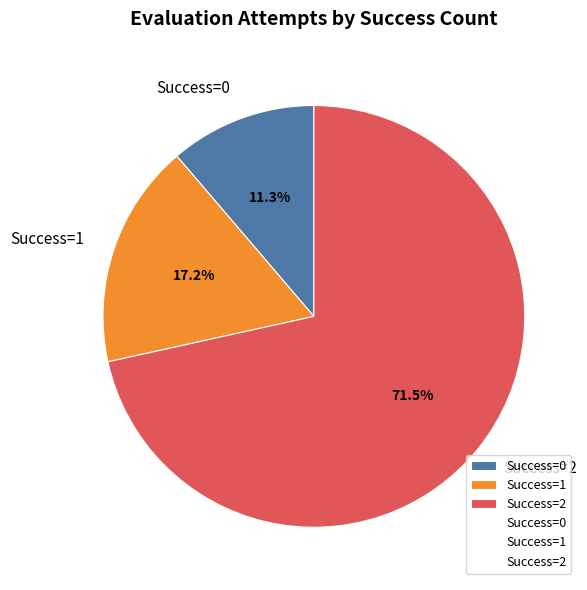

Does Success=1 account for over 50% of the chart?

No